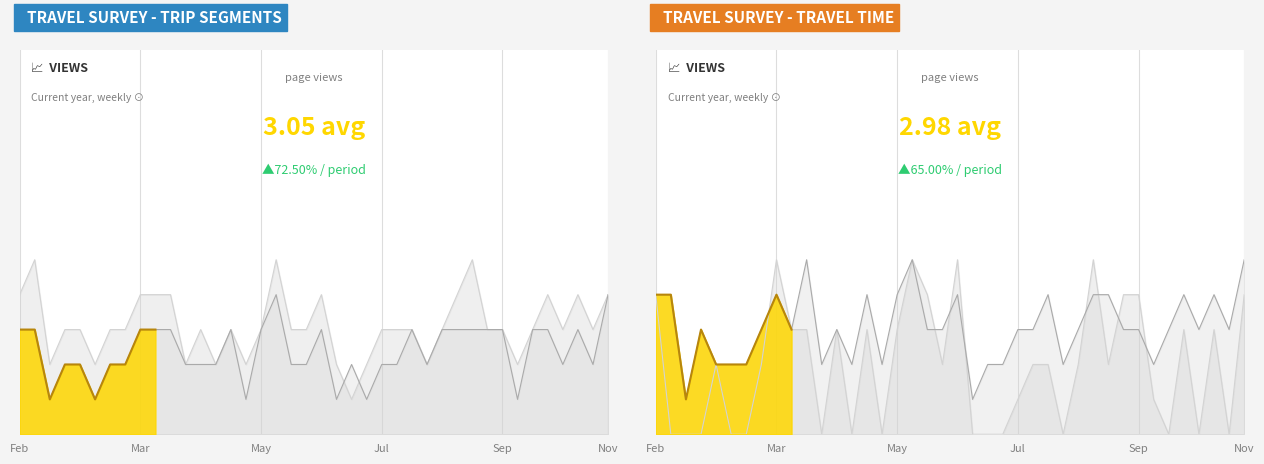

In Travel Time, how many points are lower than both neighbors (excluding endpoints)?

10